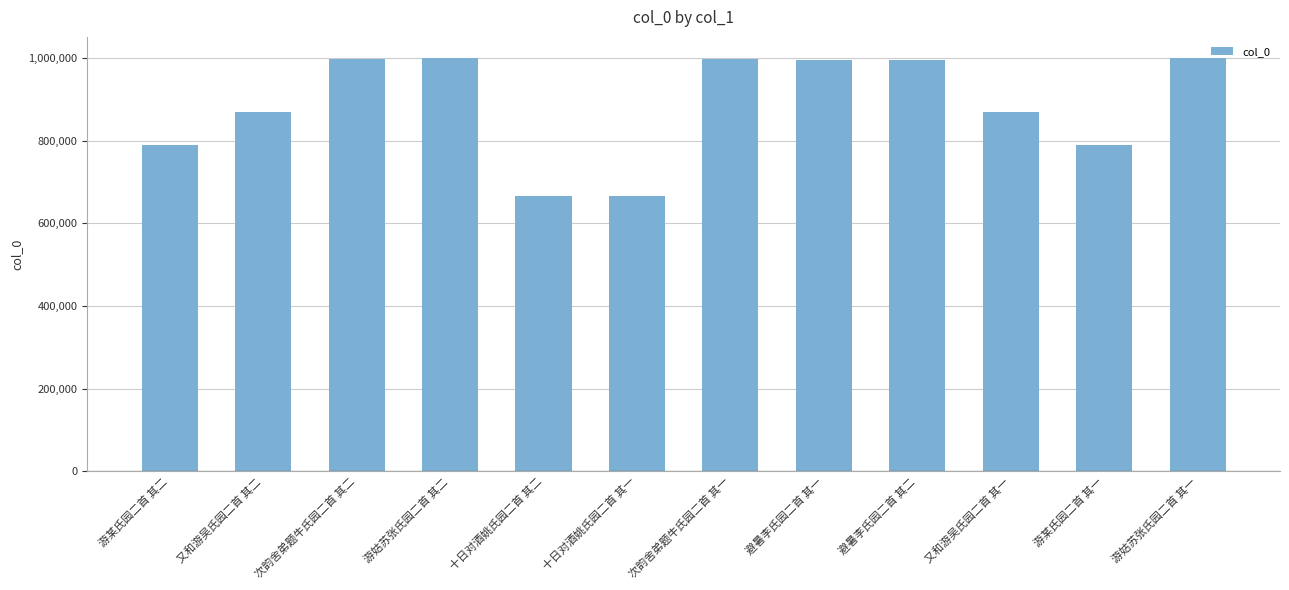

What is the maximum value shown in the chart?

1001019